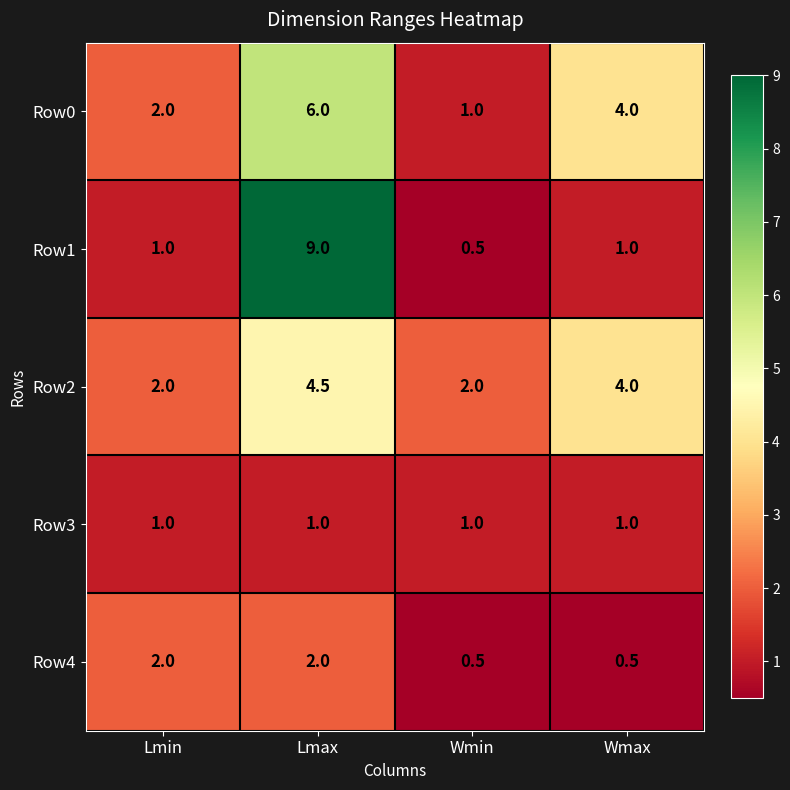

How many Row2 values are between 2 and 4?

3